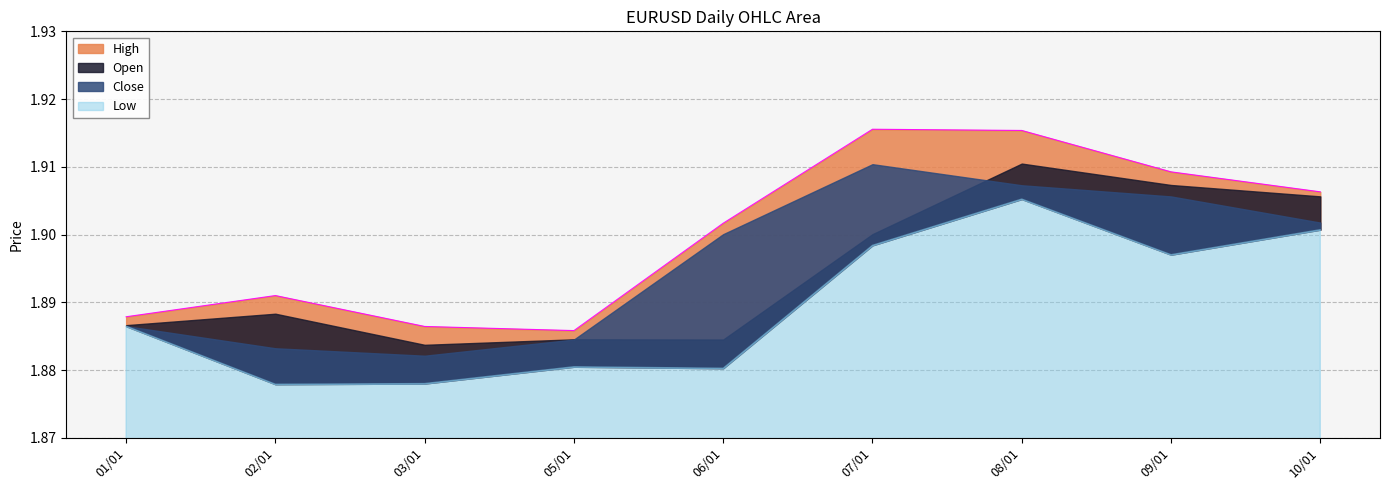

Reading right to left, transcribe all the data shown in this chart.

high: 1.9	1.9	1.9	1.9	1.9	1.9	1.9	1.9	1.9
open: 1.9	1.9	1.9	1.9	1.9	1.9	1.9	1.9	1.9
close: 1.9	1.9	1.9	1.9	1.9	1.9	1.9	1.9	1.9
low: 1.9	1.9	1.9	1.9	1.9	1.9	1.9	1.9	1.9